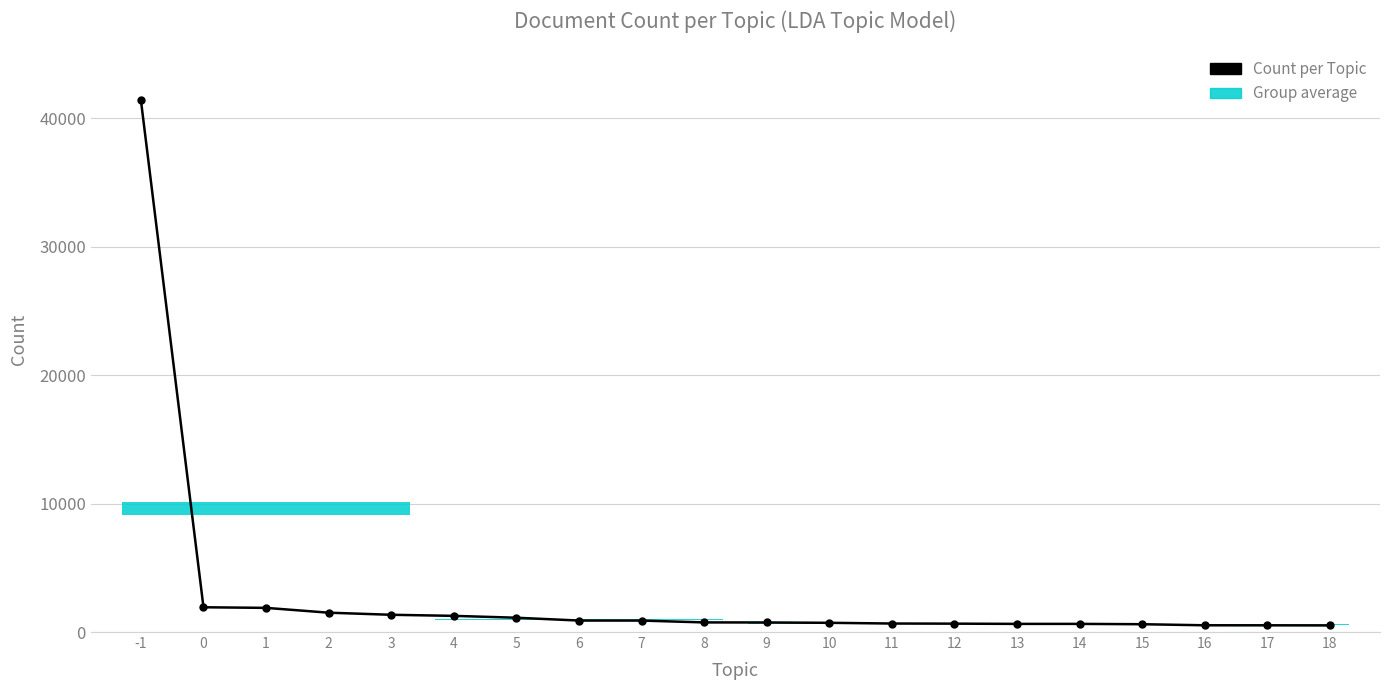

Reading right to left, what are all the values shown in this chart?

515	522	525	608	634	634	652	662	718	744	749	892	894	1113	1259	1343	1506	1881	1928	41409